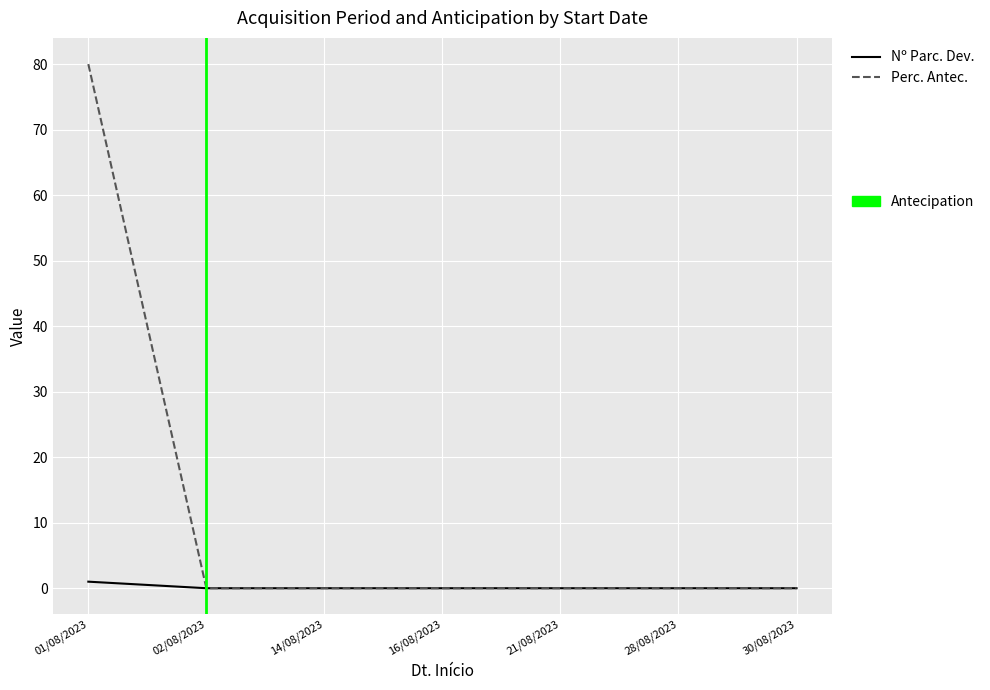

At which category is the sum across all series the highest?

01/08/2023